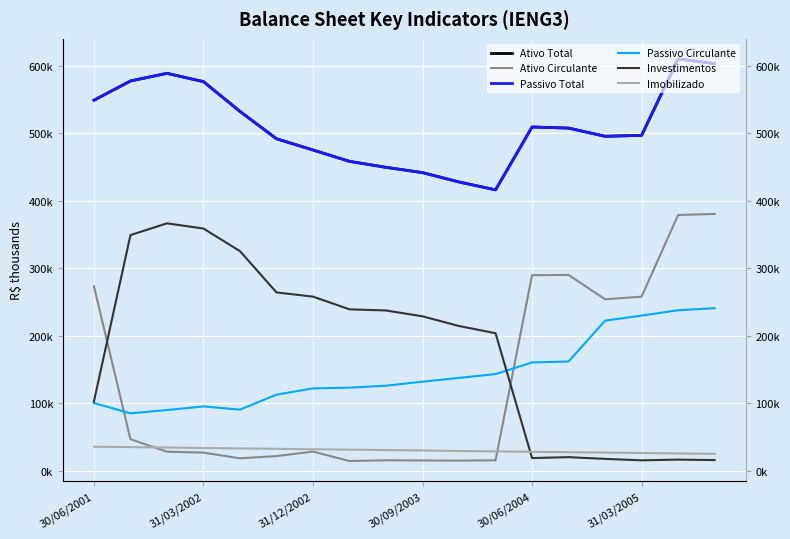

What is the difference between the Passivo Total values at 30/06/2004 and 30/06/2001?

39627.0